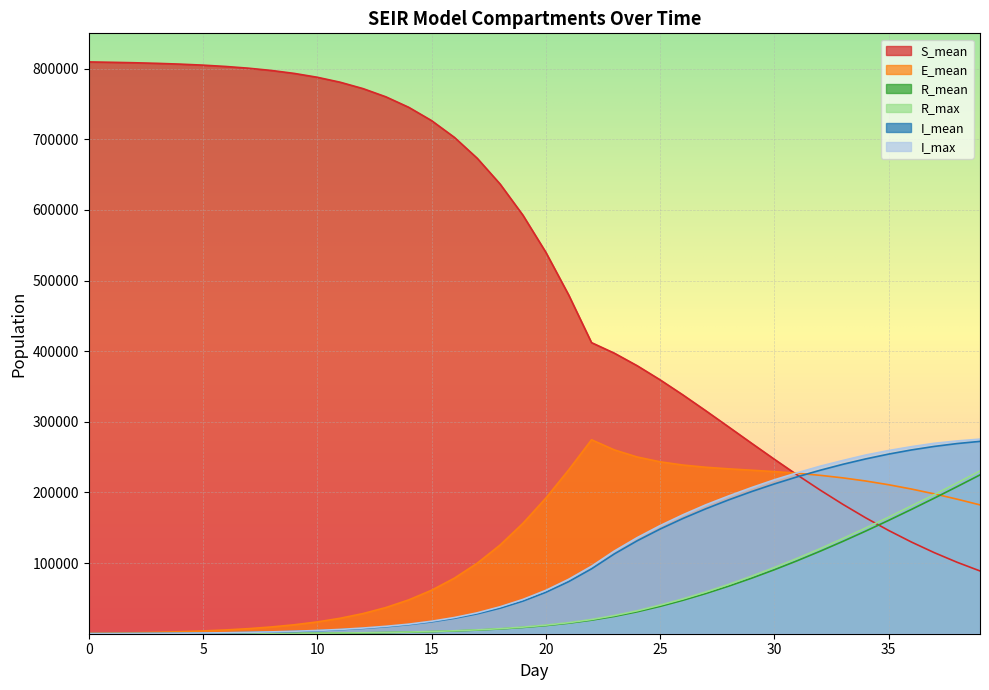

Which series has the largest total across all categories?

S_mean